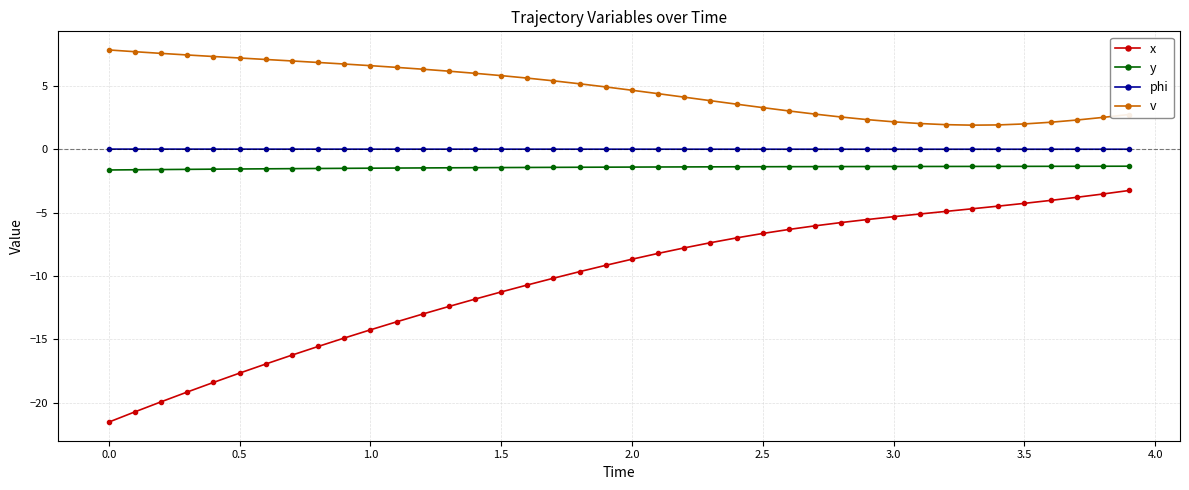

At how many categories does at least one series exceed -18?

40